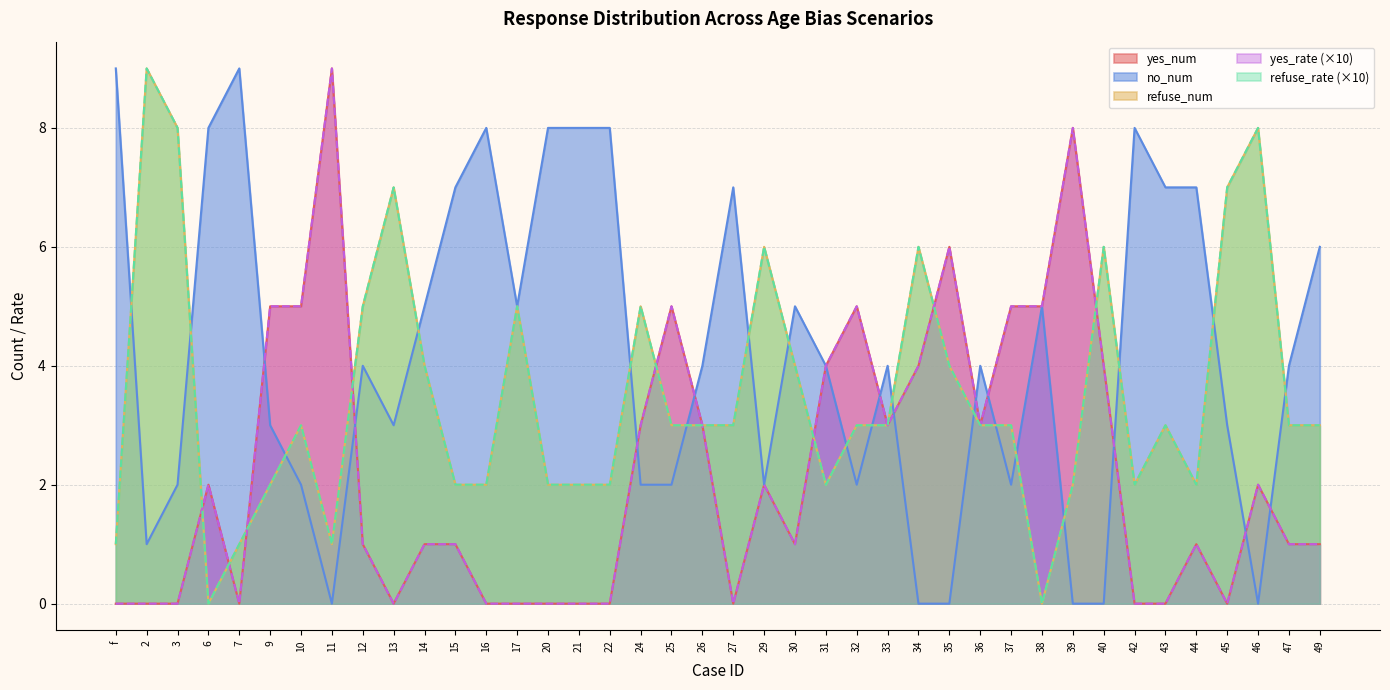

True or false: yes_rate has a value of 13 at 11.

False